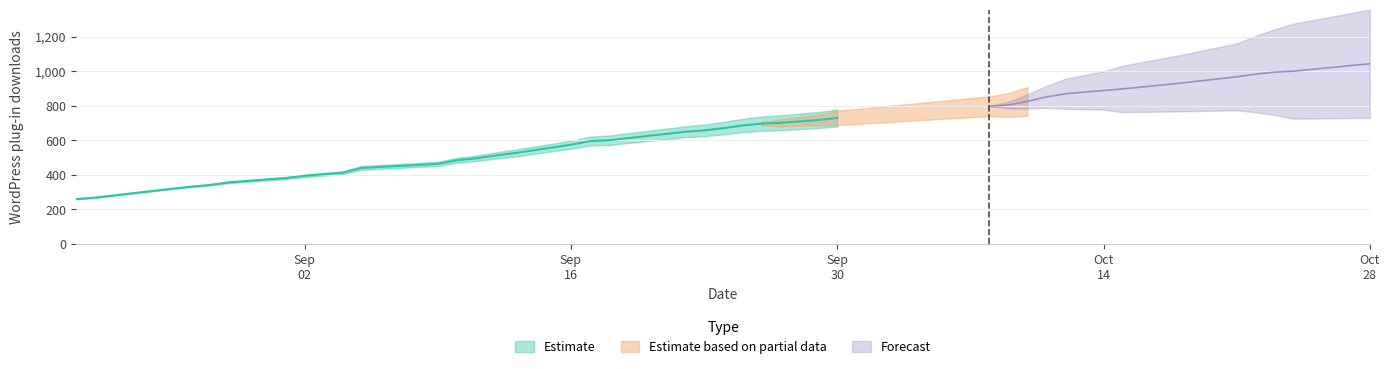

The chart shows a value of 259 at 2013-09-13. True or false?

False